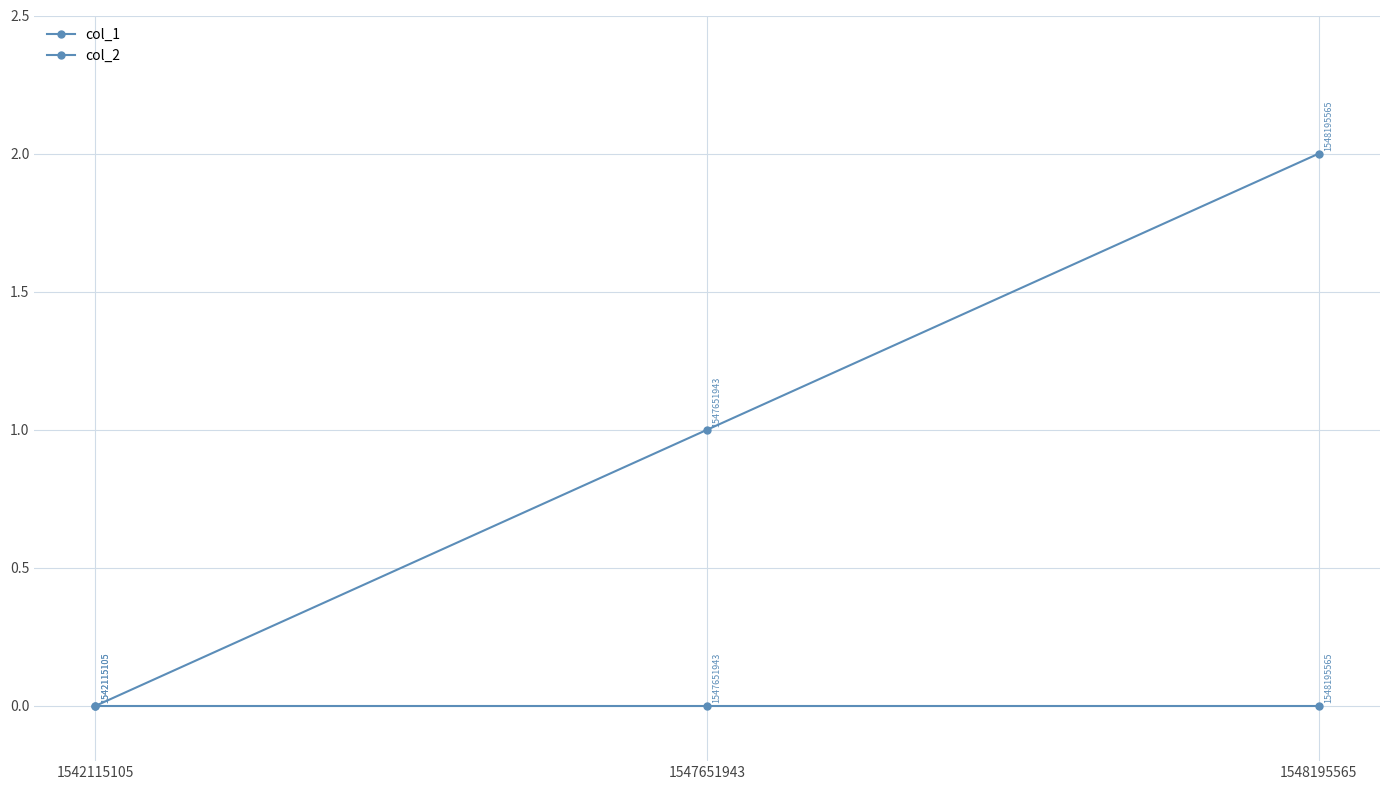

Reading right to left, what are all the values shown in this chart?

col_1: 1548195565=2	1547651943=1	1542115105=0
col_2: 1548195565=0	1547651943=0	1542115105=0